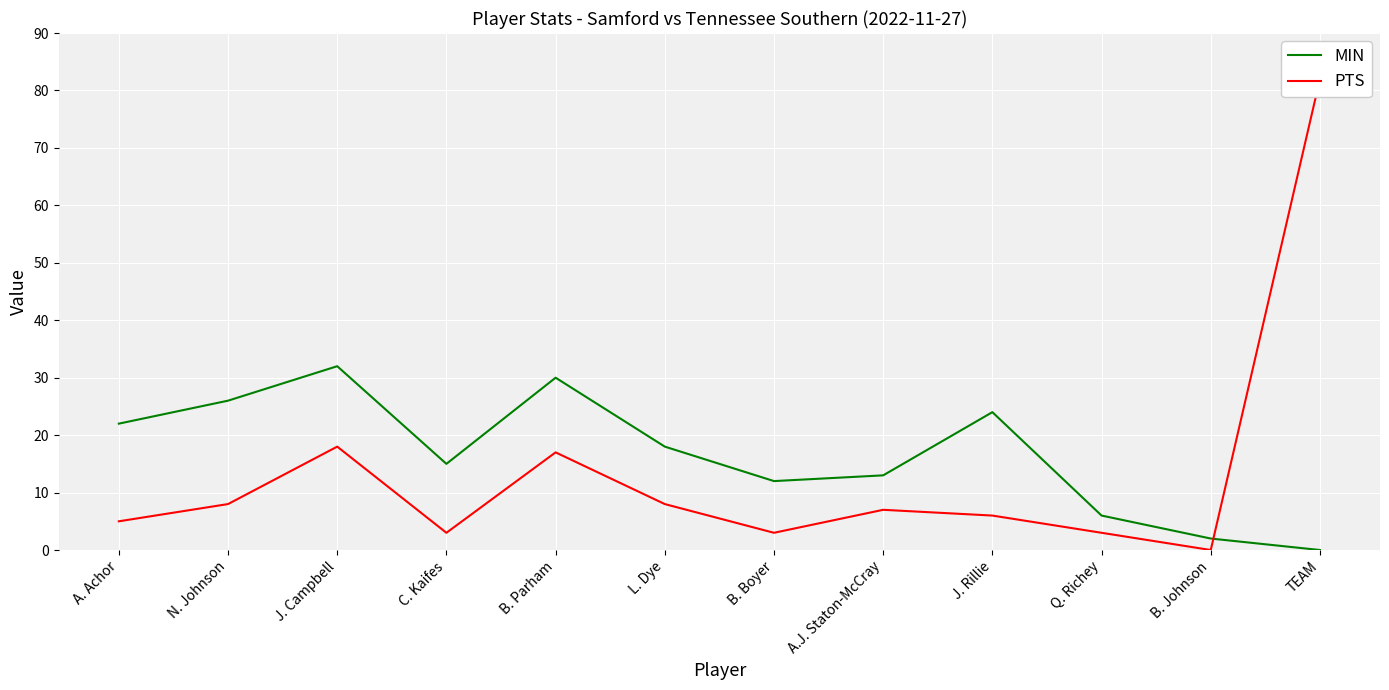

Which series changed the most between J. Rillie and TEAM?

PTS